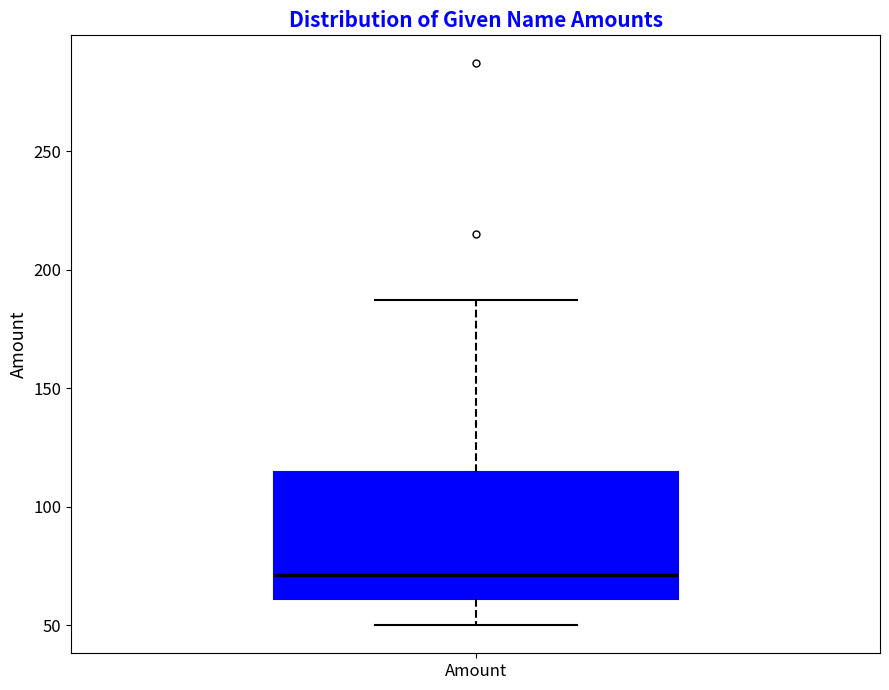

Transcribe this box plot: give where the median line is, the range the box spans, and where the two whiskers end, as read against the y-axis. The values are not printed on the chart, so give them approximately, as read against the axis.

median 70, box 60 to 115, whiskers 50 to 185